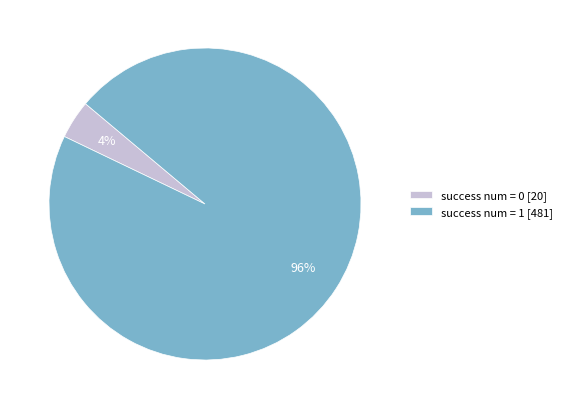

Which category has the biggest portion of the pie?

success num = 1 [481]